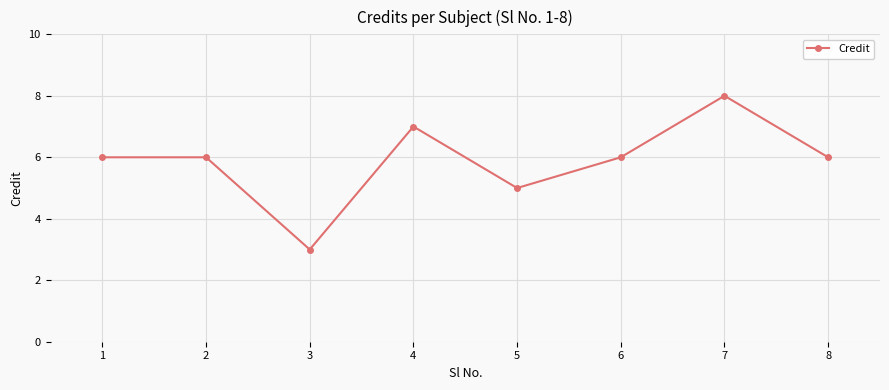

Is it true that the value at 4 is 7?

True